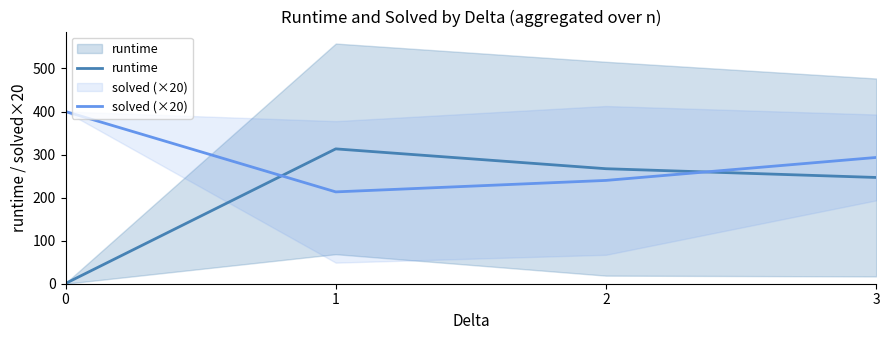

Count the number of data series in this chart.

2